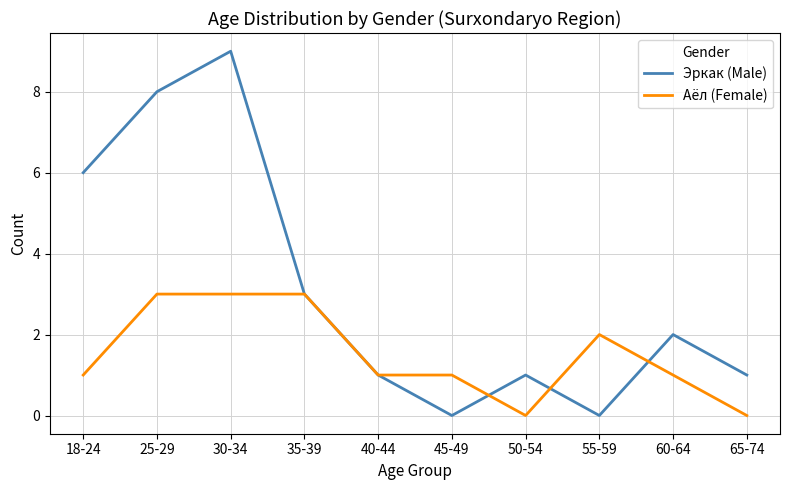

Rank the series by their maximum value, from lowest to highest.

Аёл (Female), Эркак (Male)